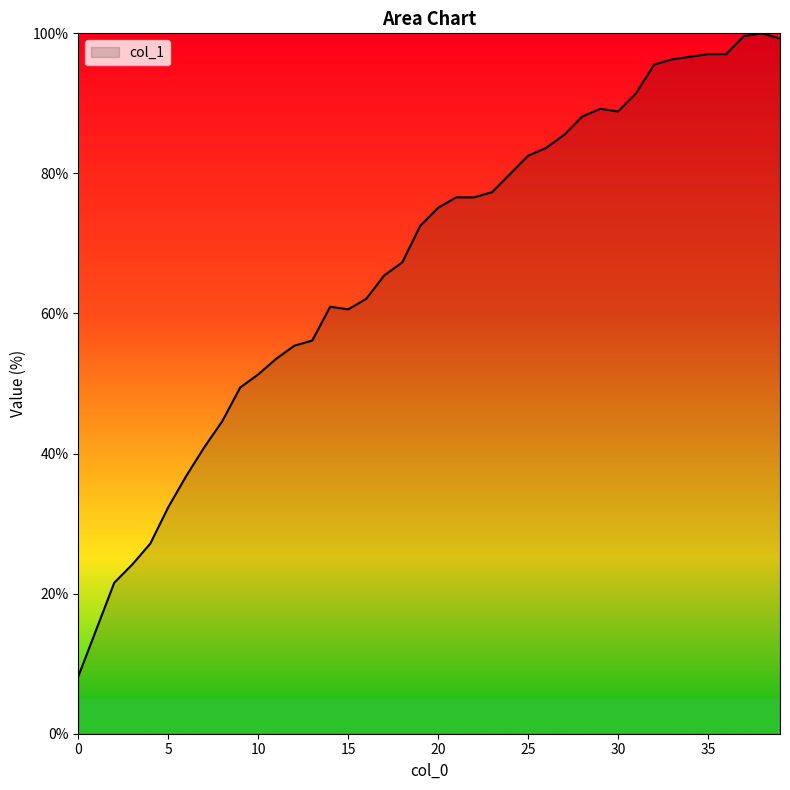

What is the maximum value shown in the chart?

100.0